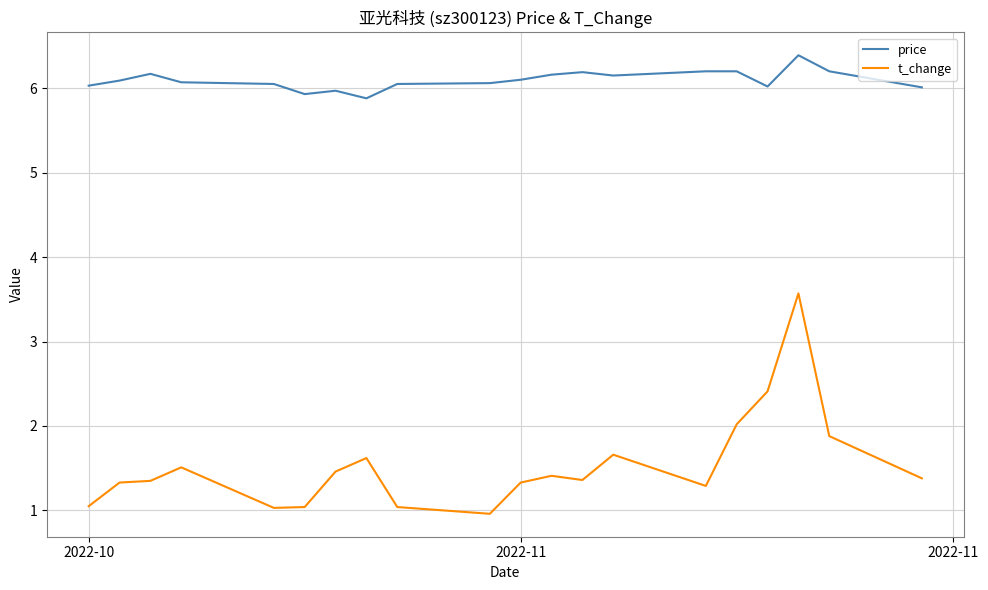

True or false: price and t_change intersect in this chart.

False